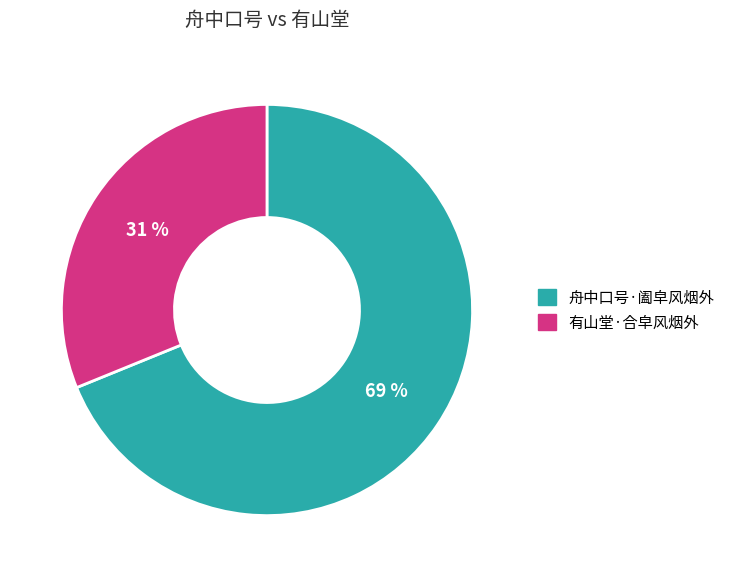

To the nearest percent, what percentage of the pie is 舟中口号·阖皁风烟外?

69%